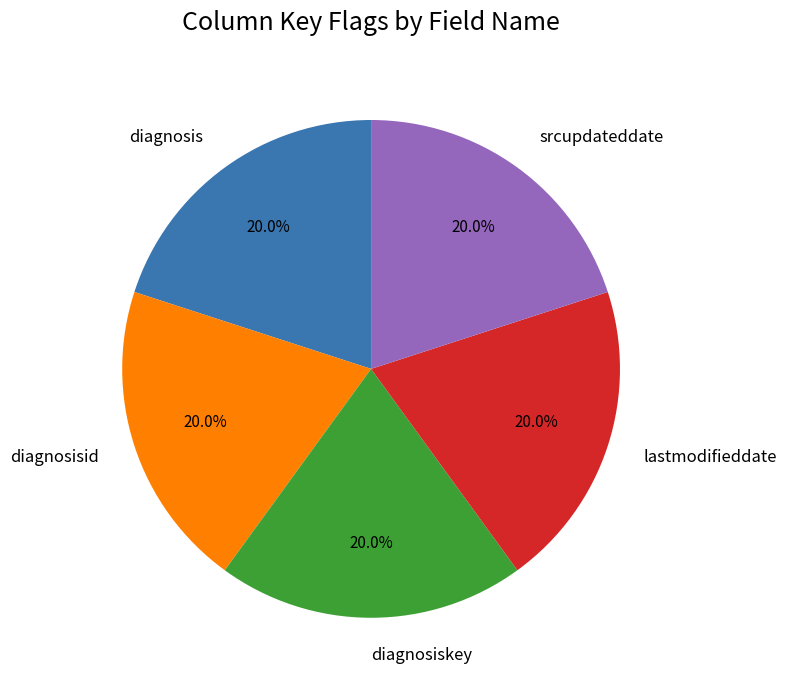

Does diagnosiskey account for over 50% of the chart?

No